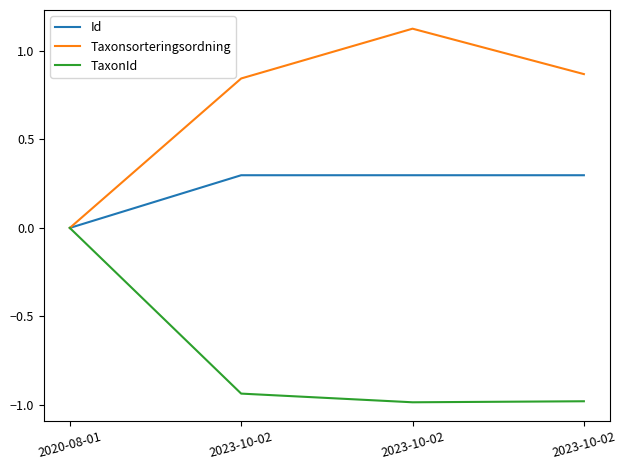

How many values in the Id series exceed 0?

3